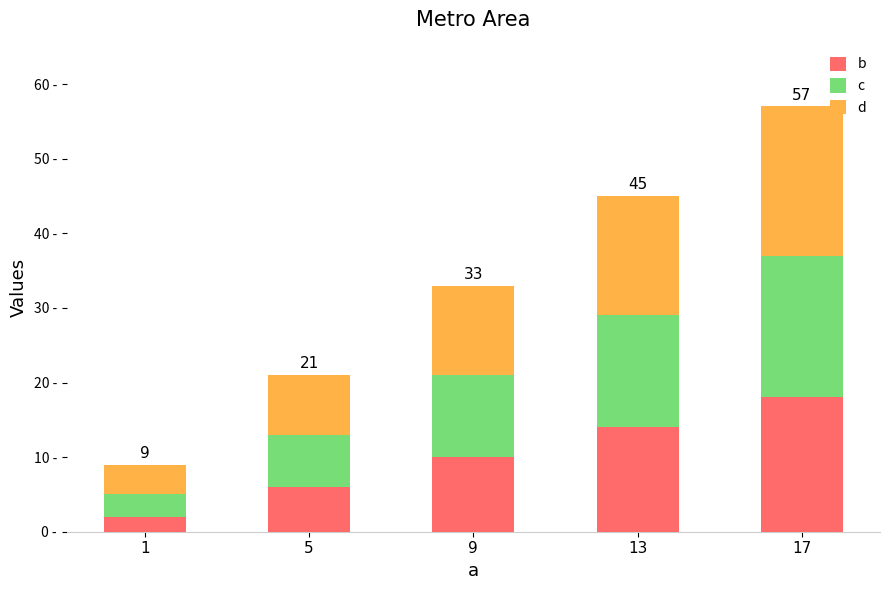

Which series changed the most between 13 and 17?

b